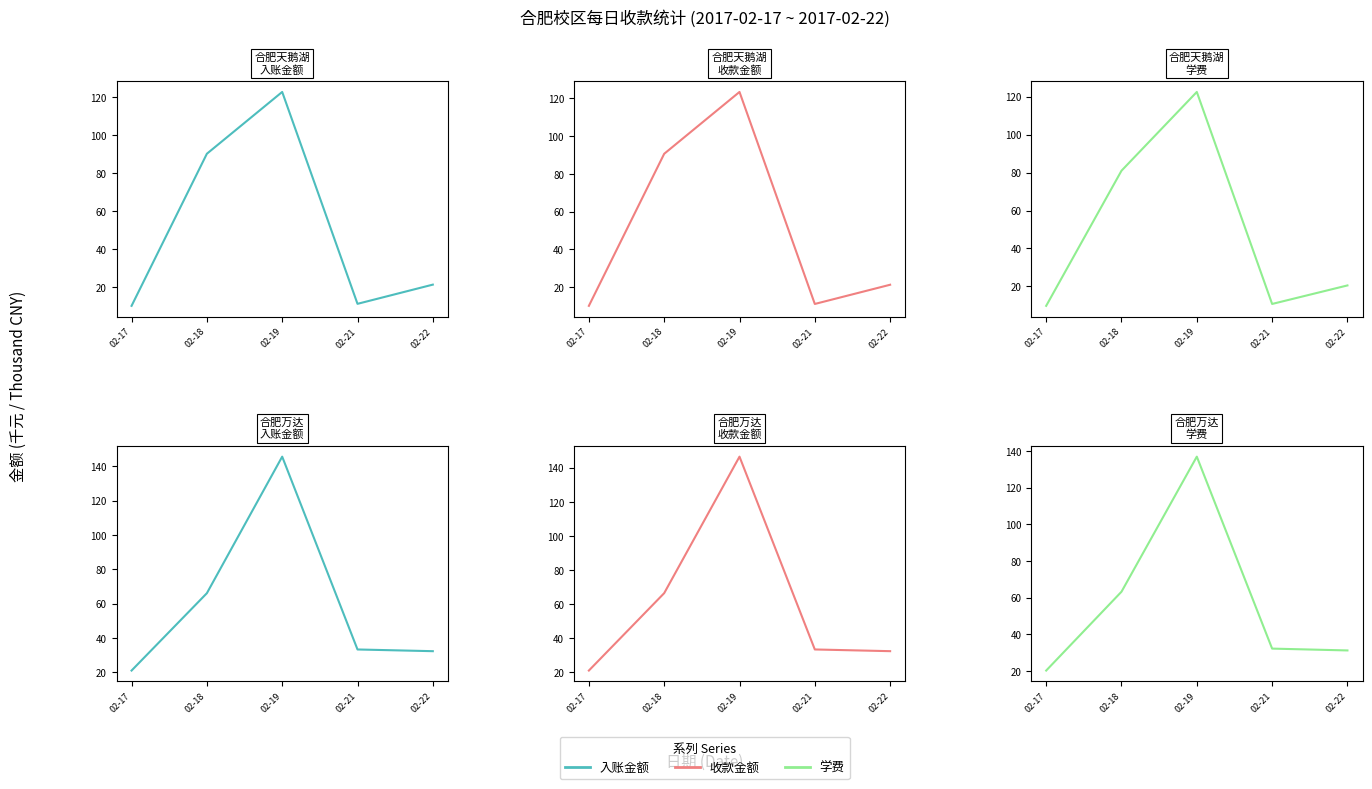

Is the value of 入账金额 at 02-22 greater than the value of 学费 at 02-19?

No